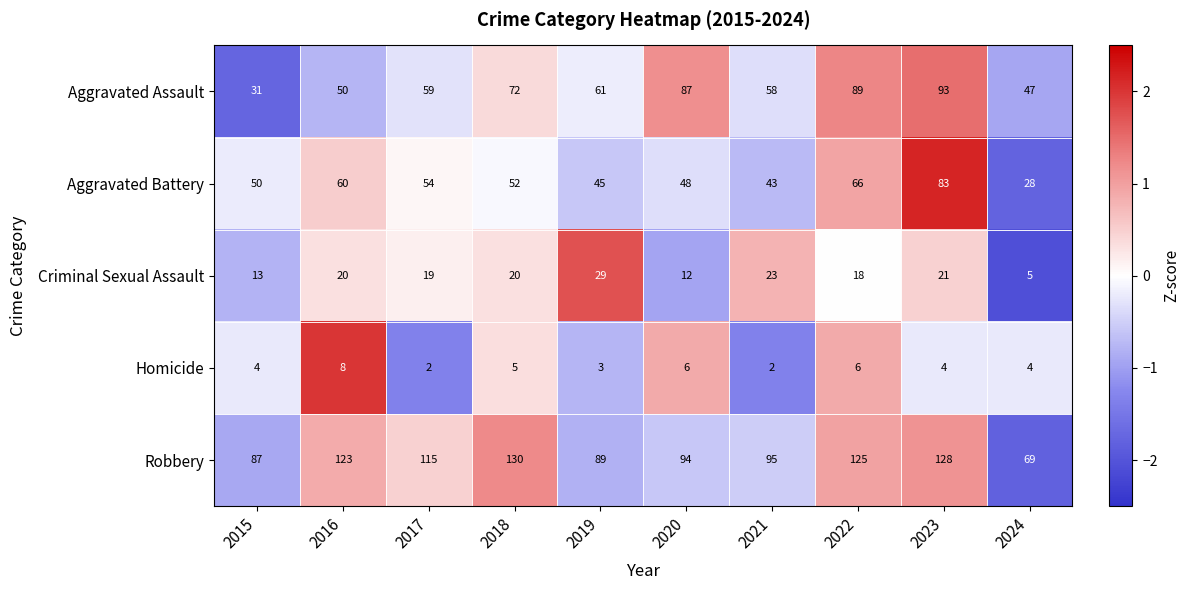

Which series changed the most between 2017 and 2022?

Aggravated Assault